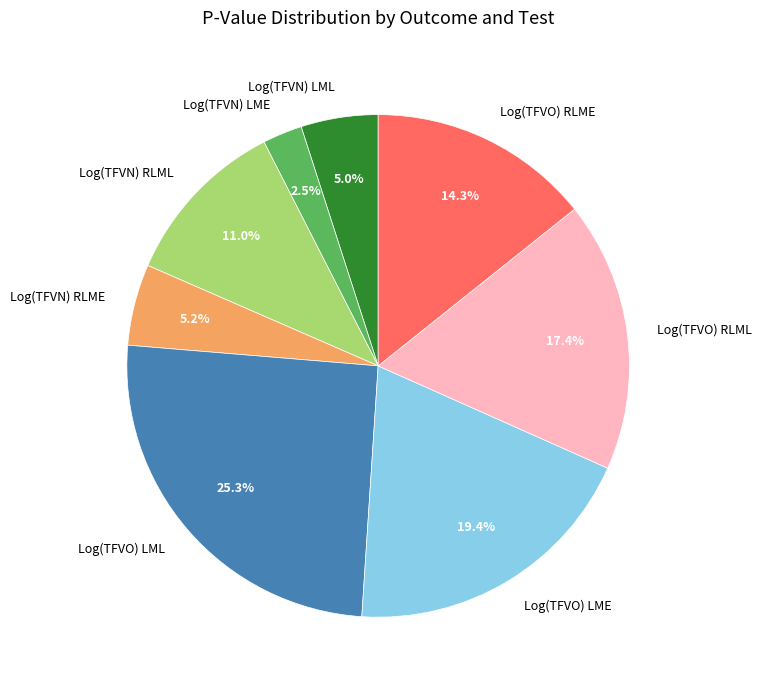

What is the smallest slice in the pie chart?

Log(TFVN) LME